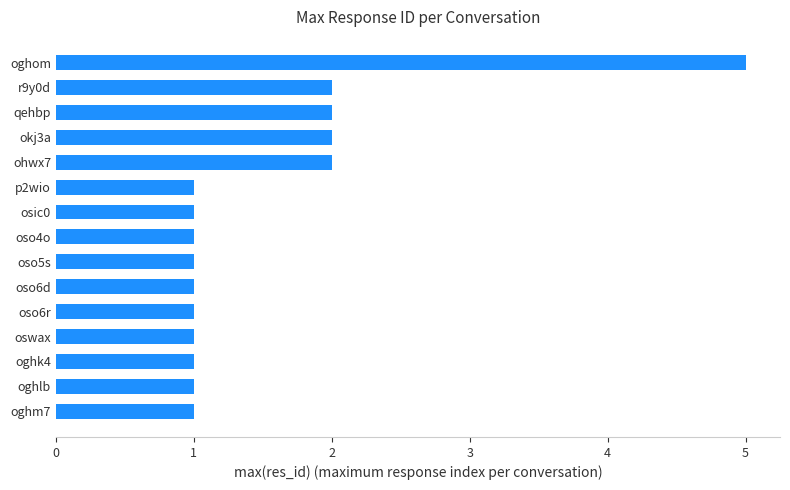

Between oswax and r9y0d, which is larger?

r9y0d